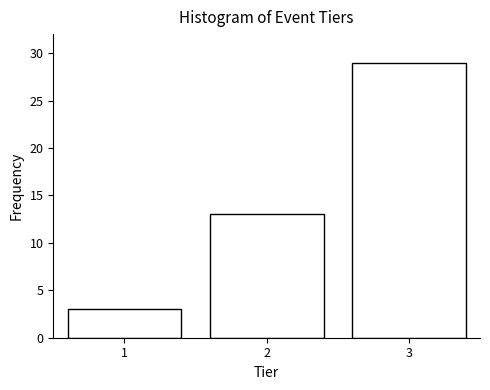

Reading left to right, list every bar in this chart as the range it spans on the x-axis followed by its height. The values are not printed on the chart, so give them approximately, as read against the axis.

0.5 to 1.5: 3
1.5 to 2.5: 13
2.5 to 3.5: 29